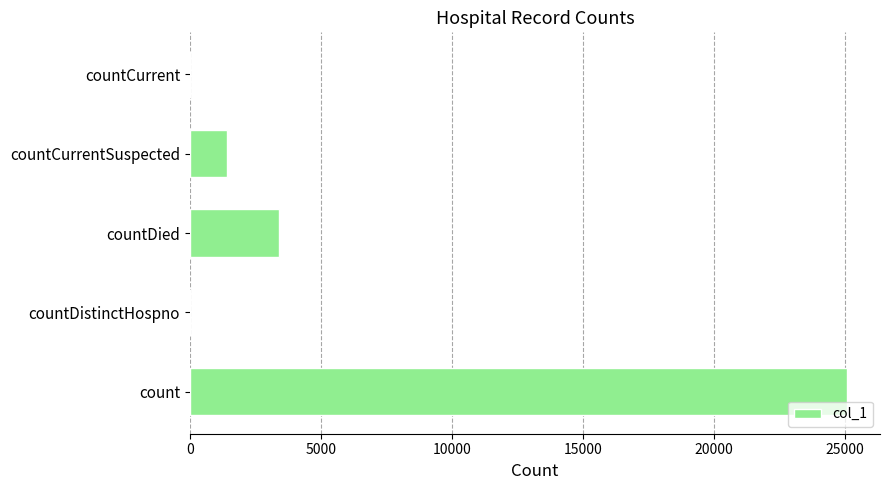

Reading top to bottom, what are all the values shown in this chart?

countCurrent=0	countCurrentSuspected=1420	countDied=3390	countDistinctHospno=0	count=25099